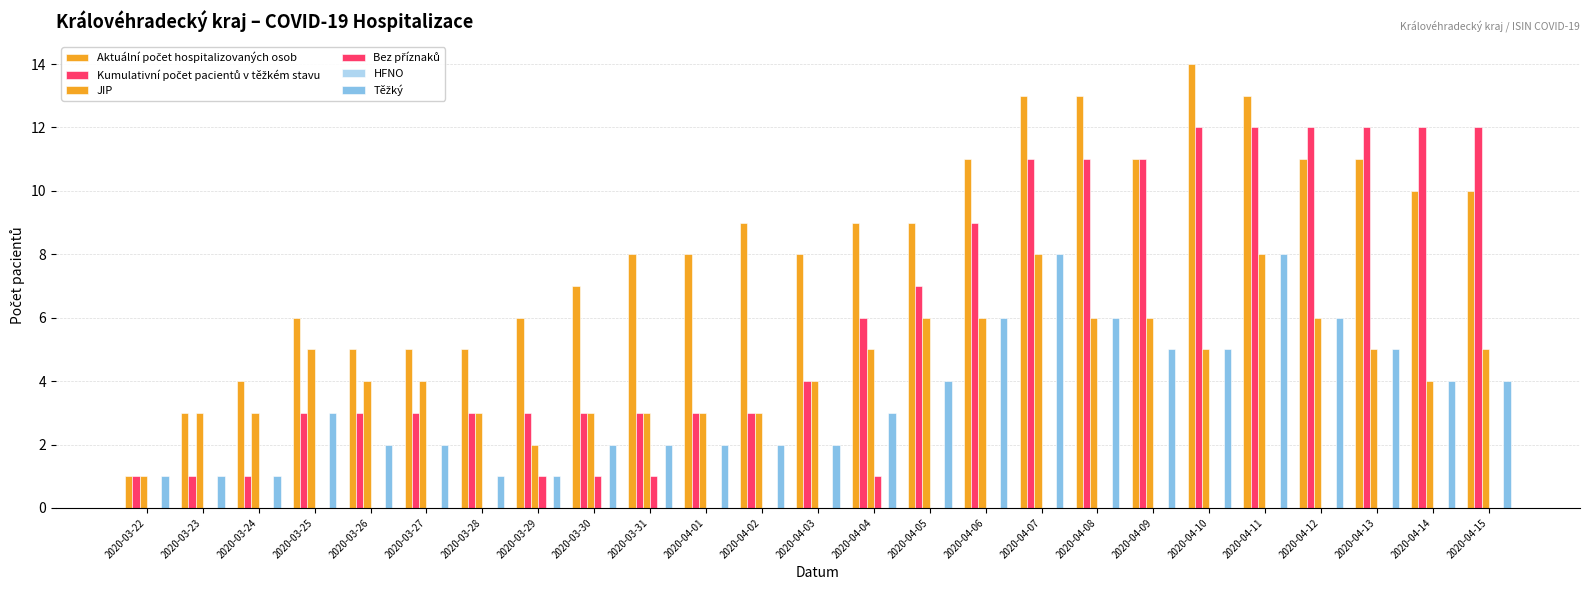

Which series has the widest spread of values?

Aktuální počet hospitalizovaných osob